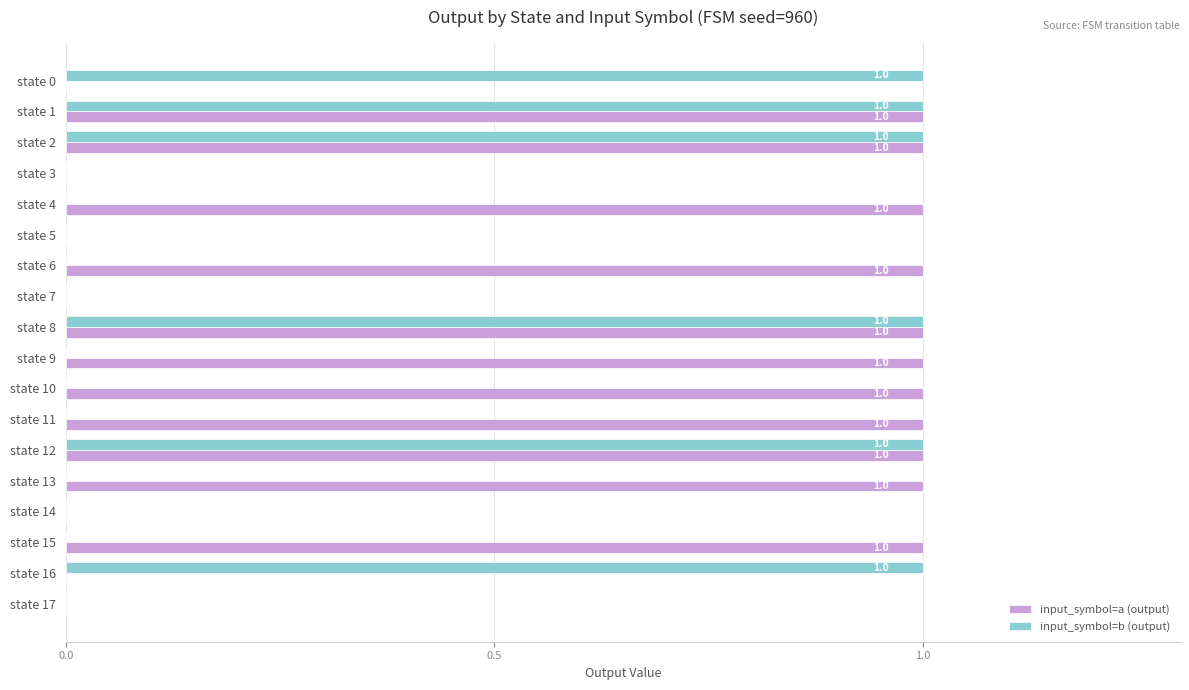

Which series has the largest total across all categories?

input_symbol=a (output)